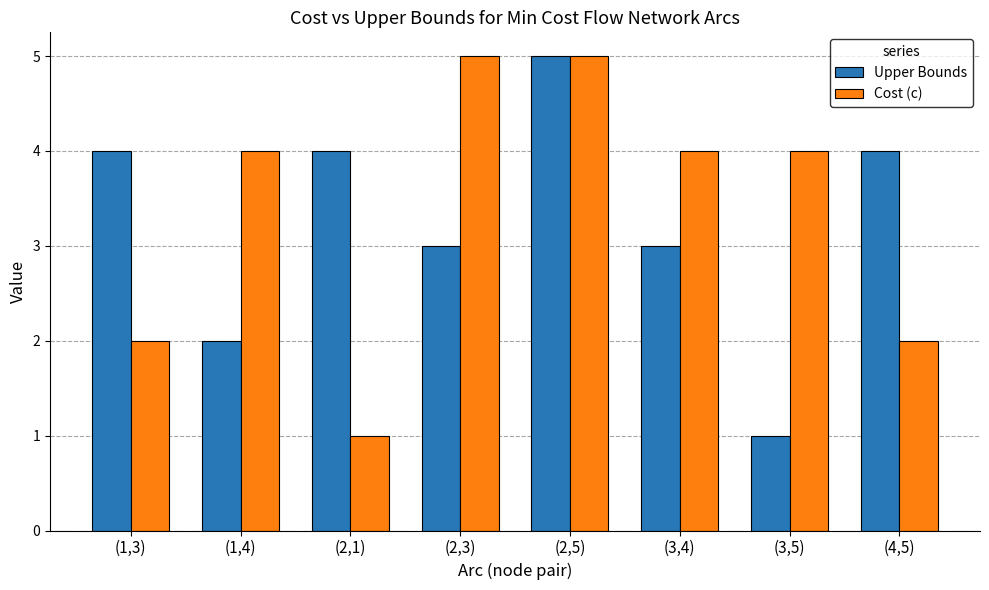

Rank the series at (2,1) from lowest to highest value.

Cost (c), Upper Bounds